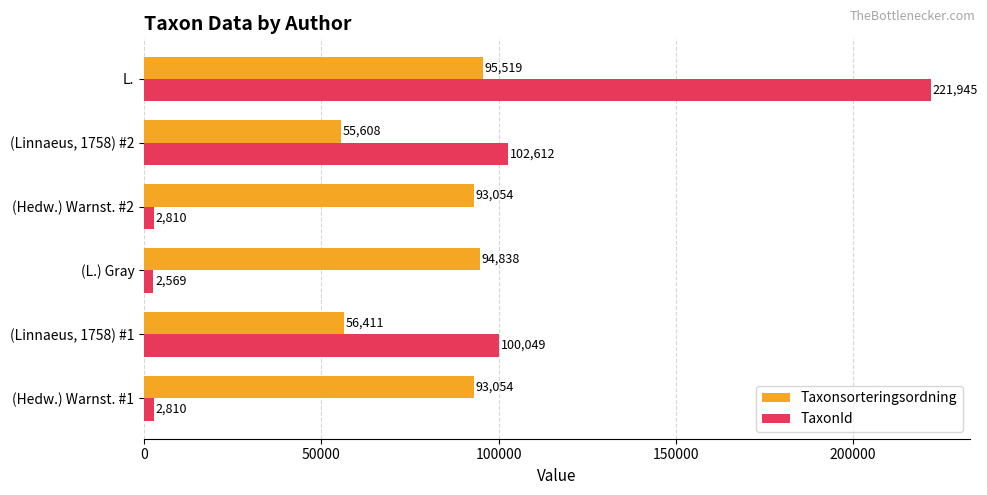

Which label corresponds to the largest value in the chart?

L.